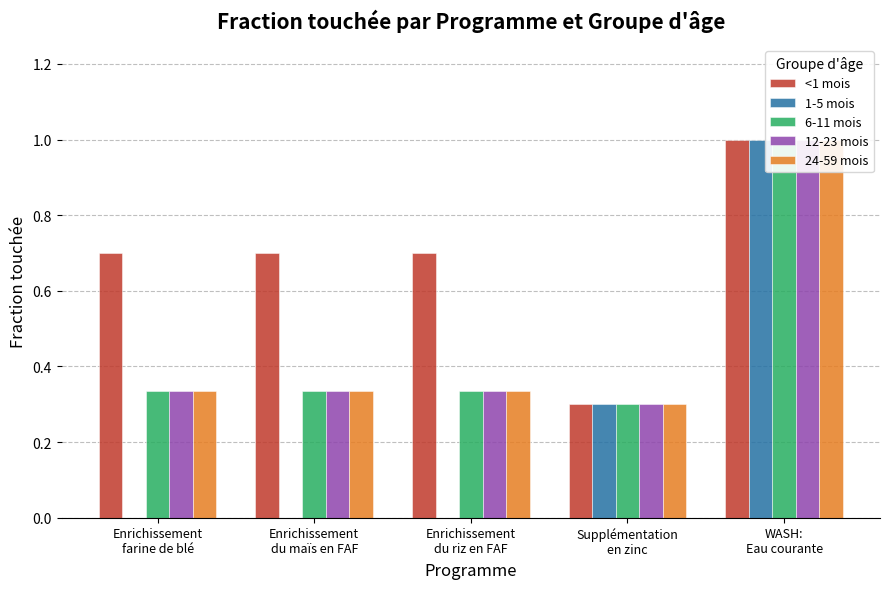

What is the difference between the maximum and minimum values in the 6-11 mois series?

0.7